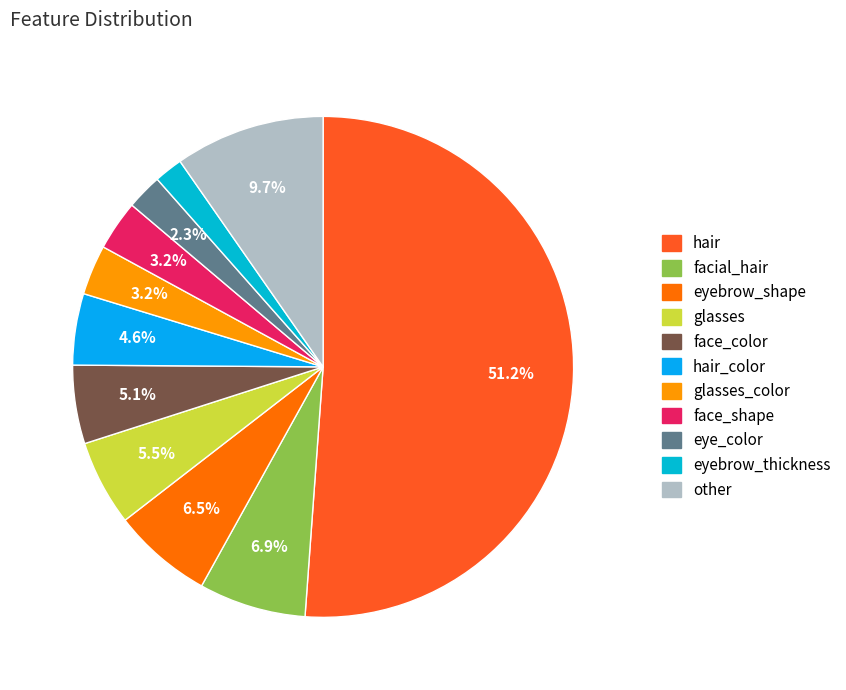

Which category accounts for the majority?

hair